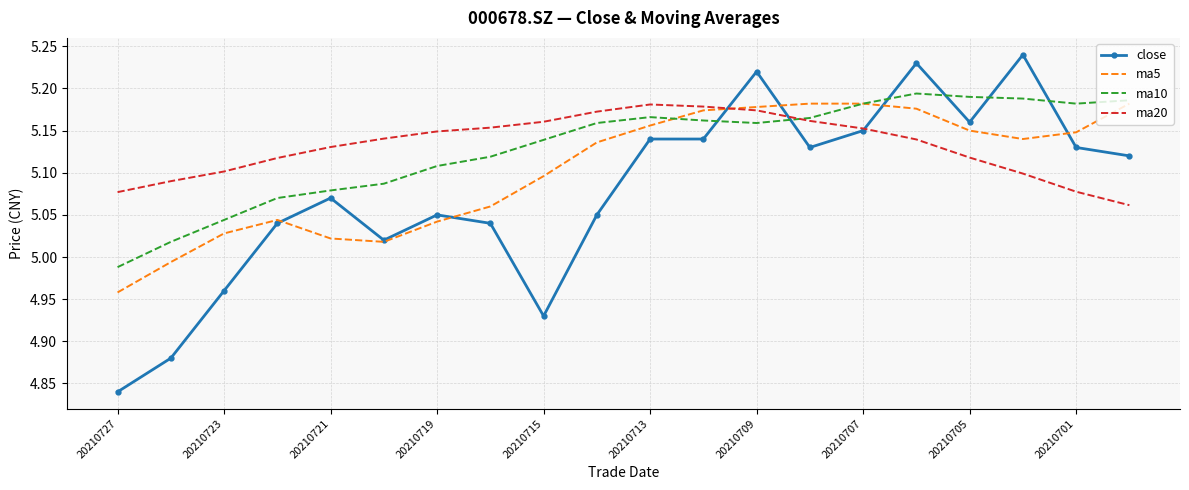

Which series has the largest range (max minus min)?

close